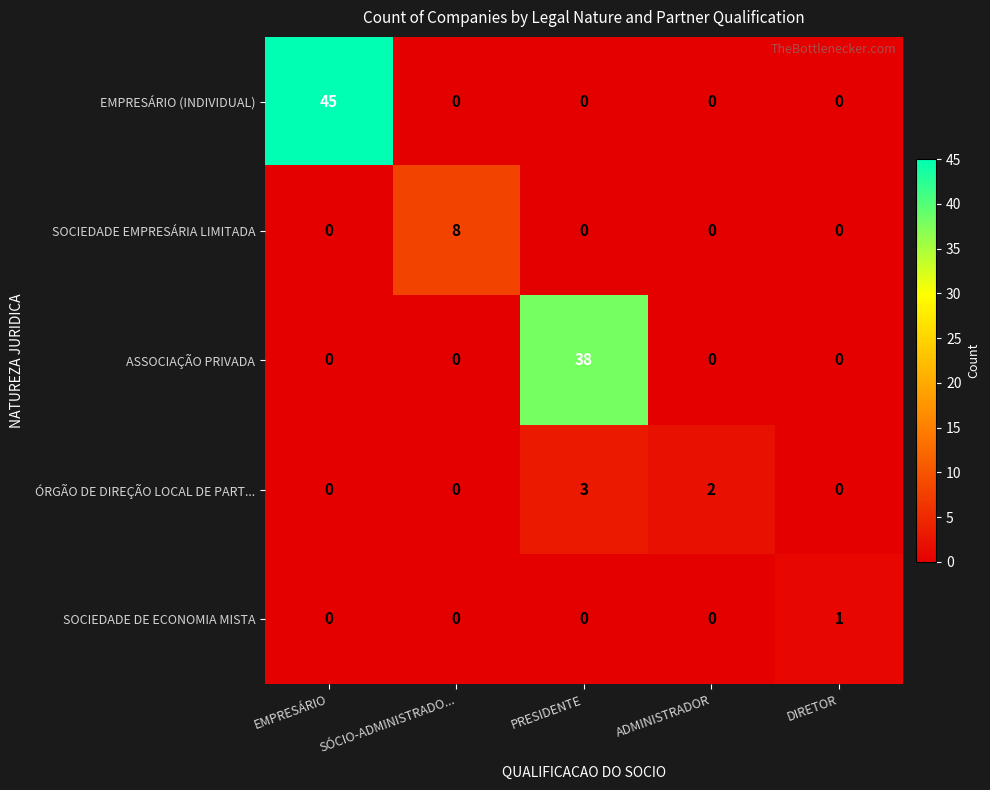

At which category is the sum across all series the highest?

EMPRESÁRIO